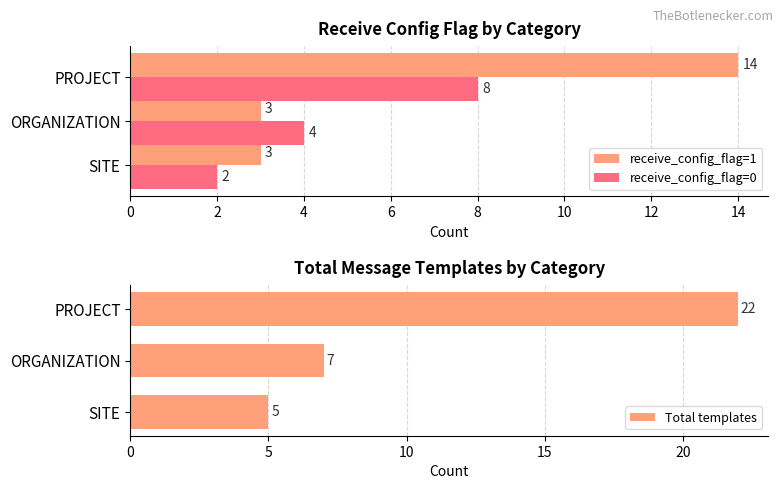

Count the receive_config_flag=0 values in the range 2 to 8.

3